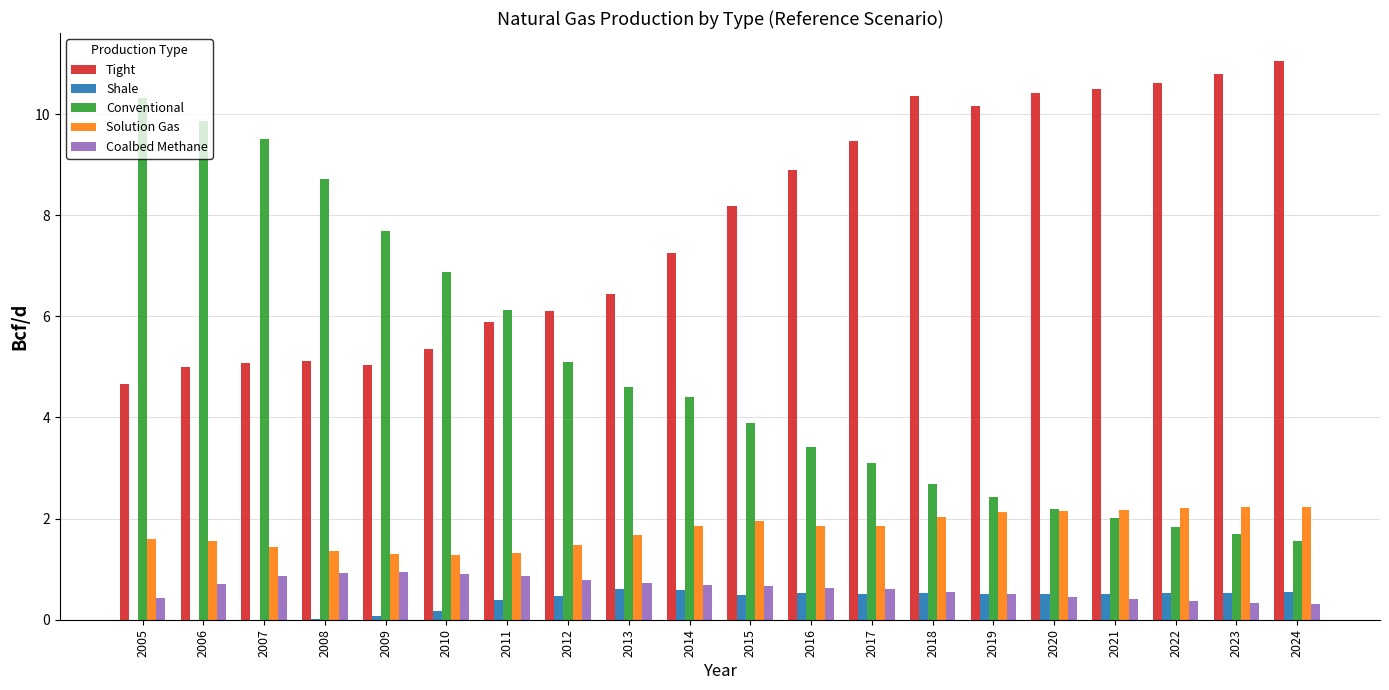

Is it true that Shale equals 0.0 at 2005?

True